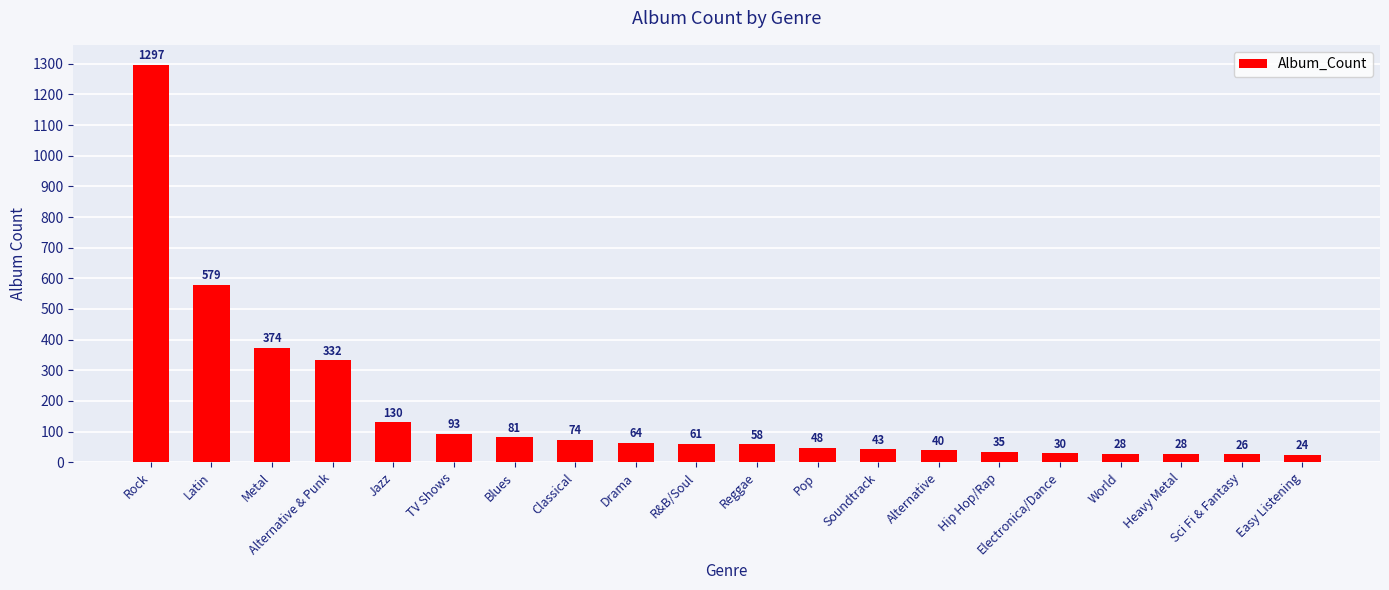

At which category does the chart reach its minimum across all series?

Easy Listening